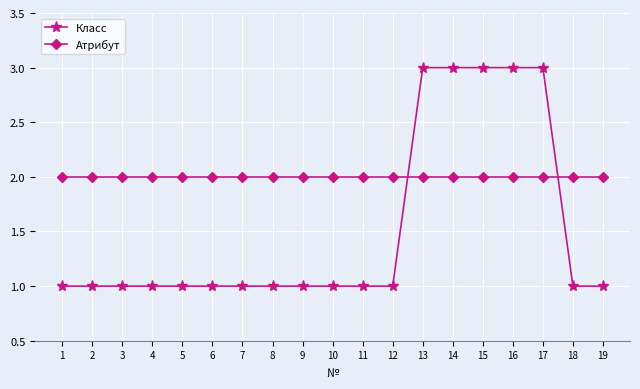

Rank the series by their average value, from highest to lowest.

Атрибут, Класс